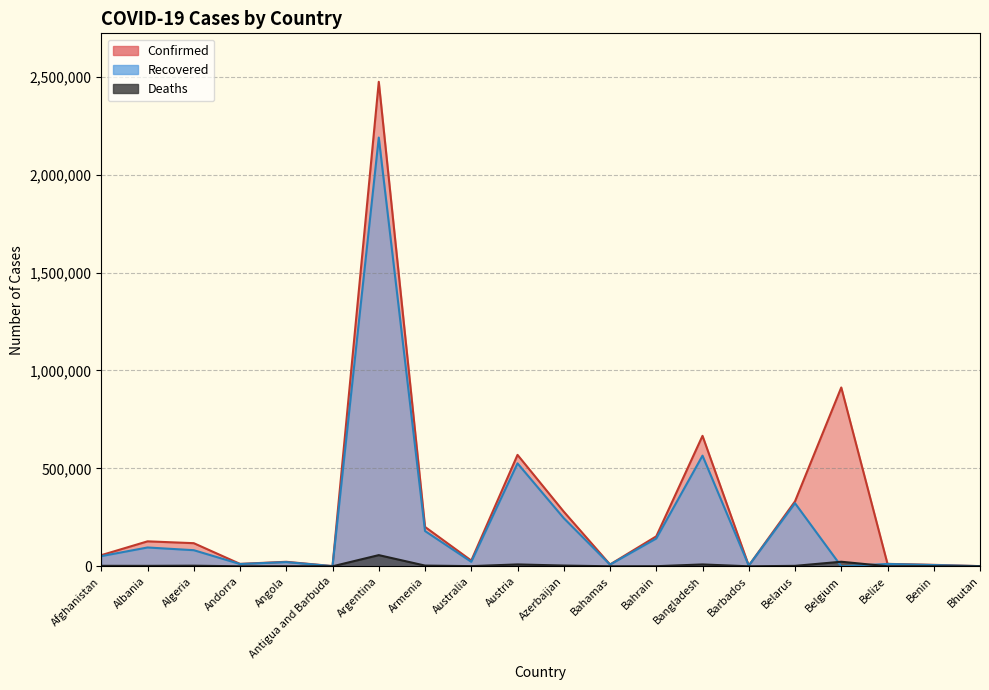

Reading right to left, extract all data points from this chart.

Confirmed: Bhutan=900	Benin=7515	Belize=12485	Belgium=913057	Belarus=331808	Barbados=3704	Bangladesh=666132	Bahrain=153074	Bahamas=9339	Azerbaijan=279181	Austria=568914	Australia=29390	Armenia=201158	Argentina=2473751	Antigua and Barbuda=1180	Angola=23108	Andorra=12409	Algeria=118116	Albania=127509	Afghanistan=56943
Recovered: Bhutan=874	Benin=6452	Belize=12106	Belgium=0	Belarus=322223	Barbados=3576	Bangladesh=565030	Bahrain=141911	Bahamas=8814	Azerbaijan=245881	Austria=525682	Australia=23071	Armenia=180160	Argentina=2188983	Antigua and Barbuda=913	Angola=21557	Andorra=11692	Algeria=82289	Albania=96129	Afghanistan=51956
Deaths: Bhutan=1	Benin=93	Belize=318	Belgium=23348	Belarus=2324	Barbados=44	Bangladesh=9521	Bahrain=548	Bahamas=189	Azerbaijan=3811	Austria=9586	Australia=909	Armenia=3697	Argentina=57122	Antigua and Barbuda=29	Angola=549	Andorra=120	Algeria=3119	Albania=2297	Afghanistan=2516